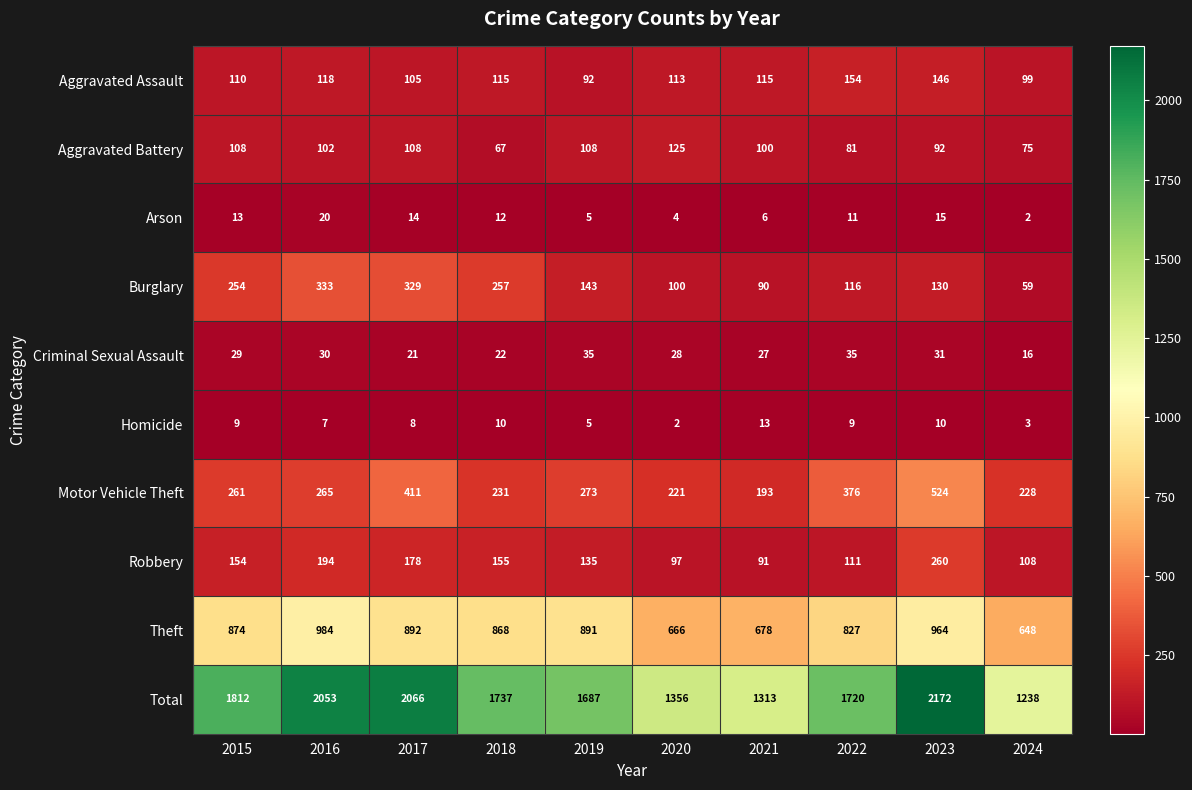

List the labels in order of Motor Vehicle Theft value, smallest first.

2021, 2020, 2024, 2018, 2015, 2016, 2019, 2022, 2017, 2023